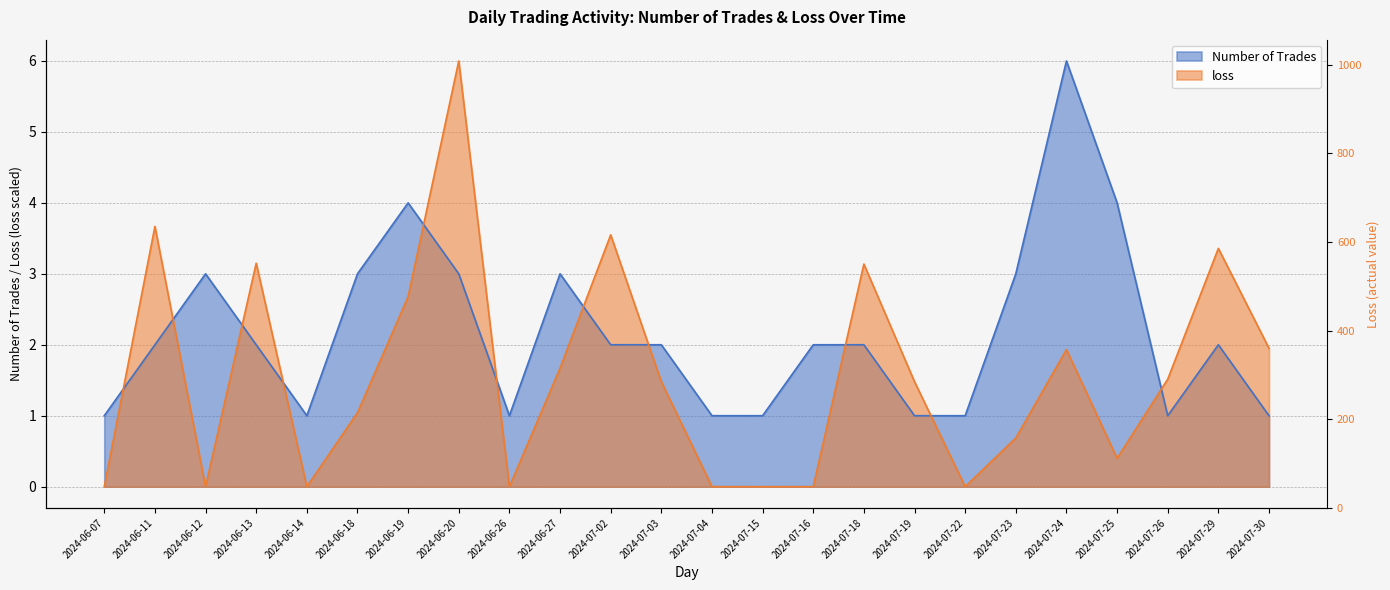

What is the difference between the maximum and minimum values in the loss series?

6.0